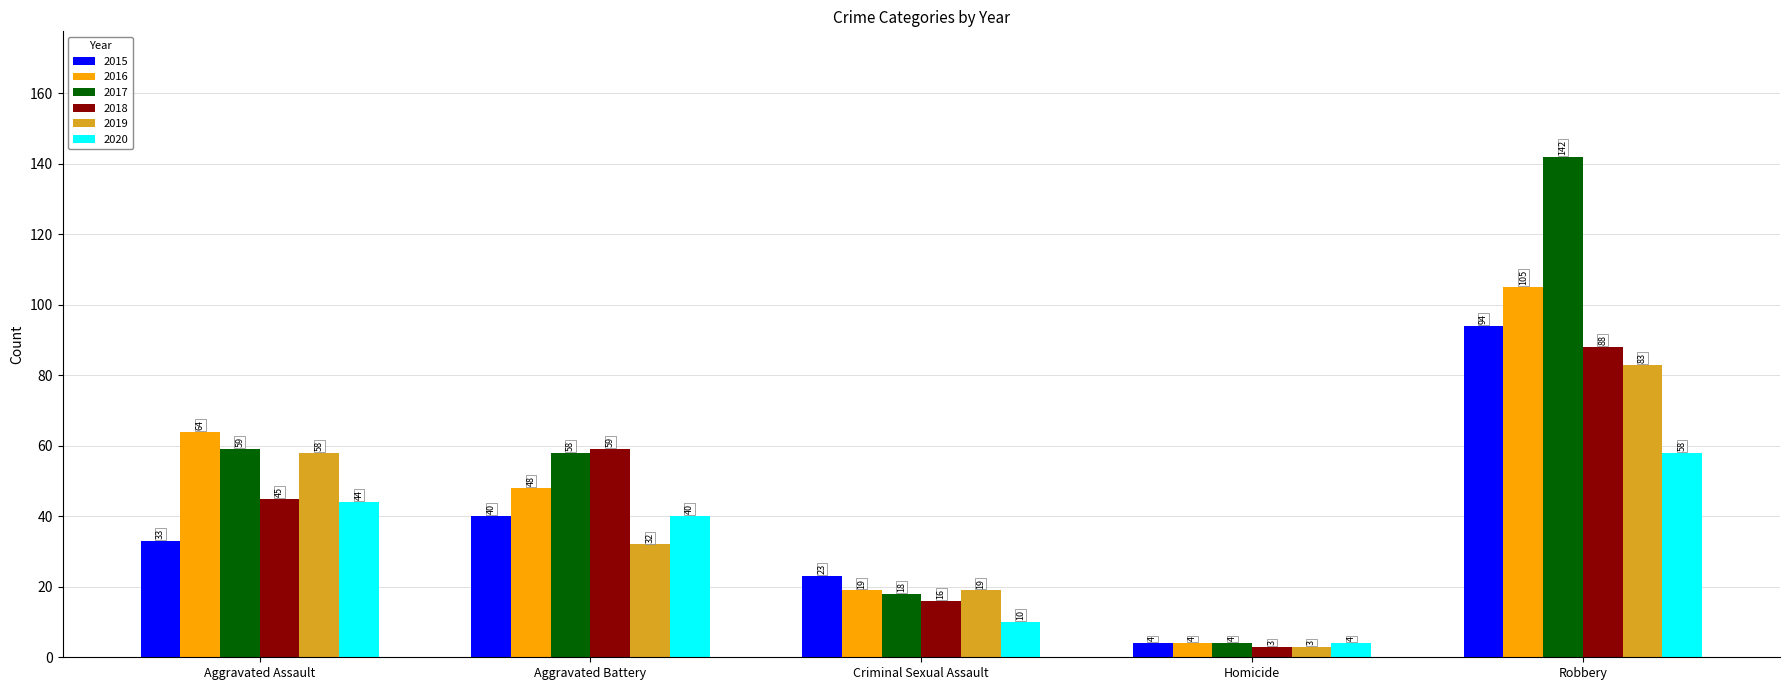

What is the label of the 4th bar from the left?

Homicide